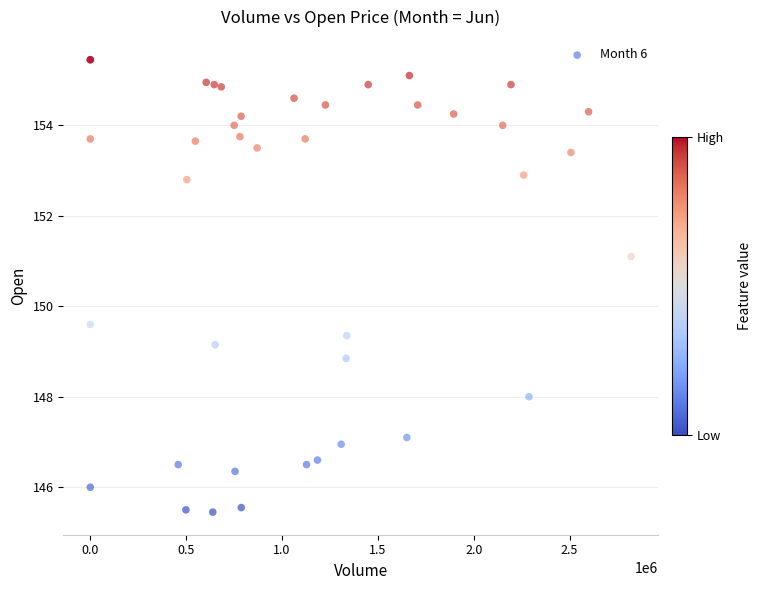

What Y value in the scatter plot is closest to 150?

149.6